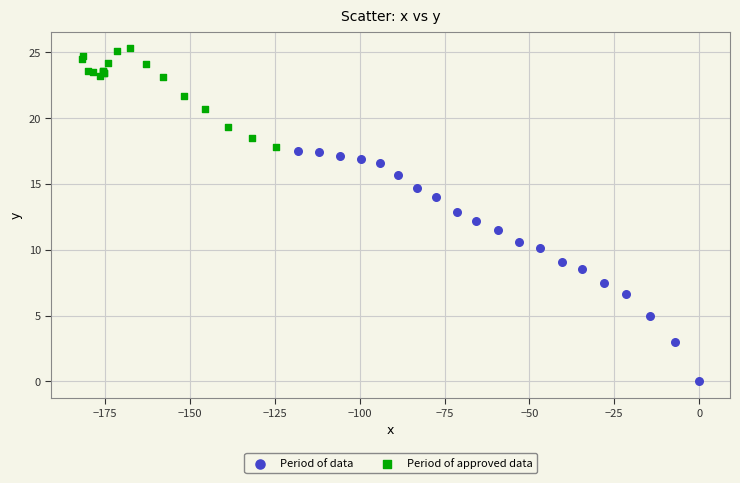

Which series reaches the maximum Y coordinate?

Period of approved data